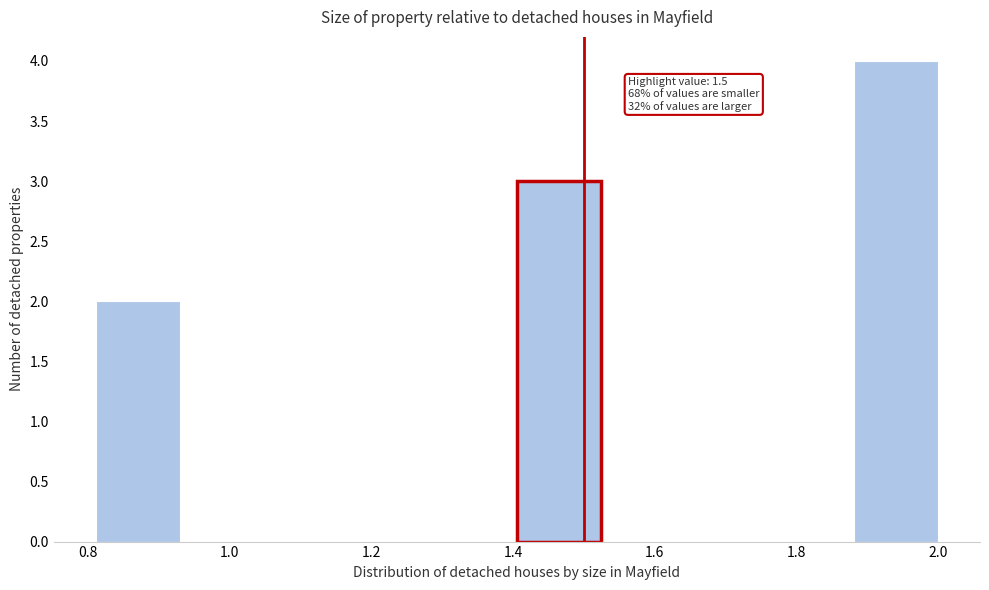

Over which range of the x-axis is the bar tallest?

1.88 to 2.00